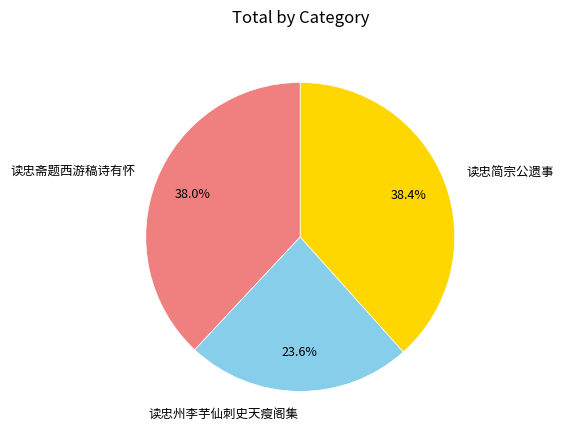

What is the smallest slice in the pie chart?

读忠州李芋仙刺史天瘦阁集